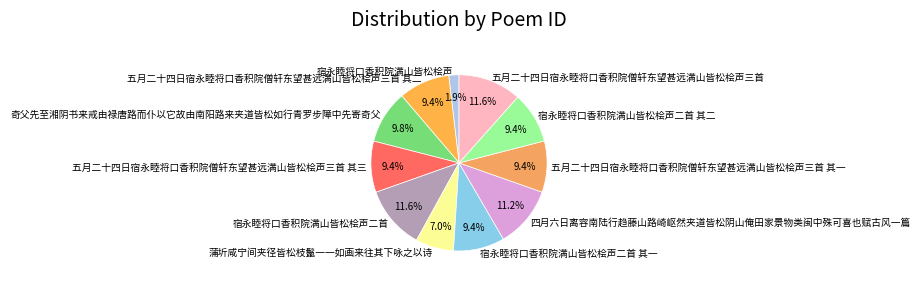

True or false: 宿永睦将口香积院满山皆松桧声 accounts for 11% of the total.

False